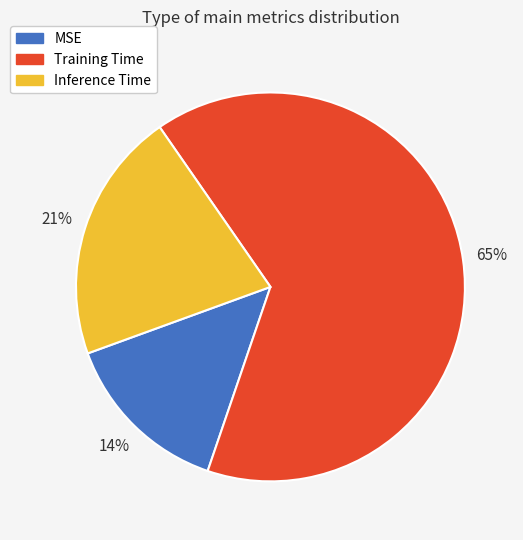

To the nearest percent, what portion does Inference Time represent?

21%